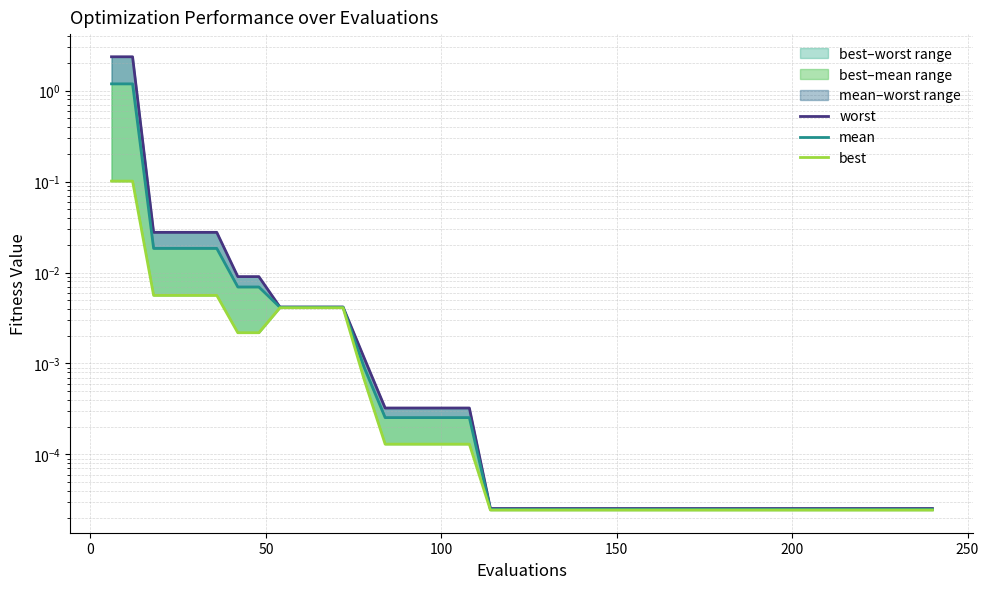

What is the average value of the mean series?

0.1